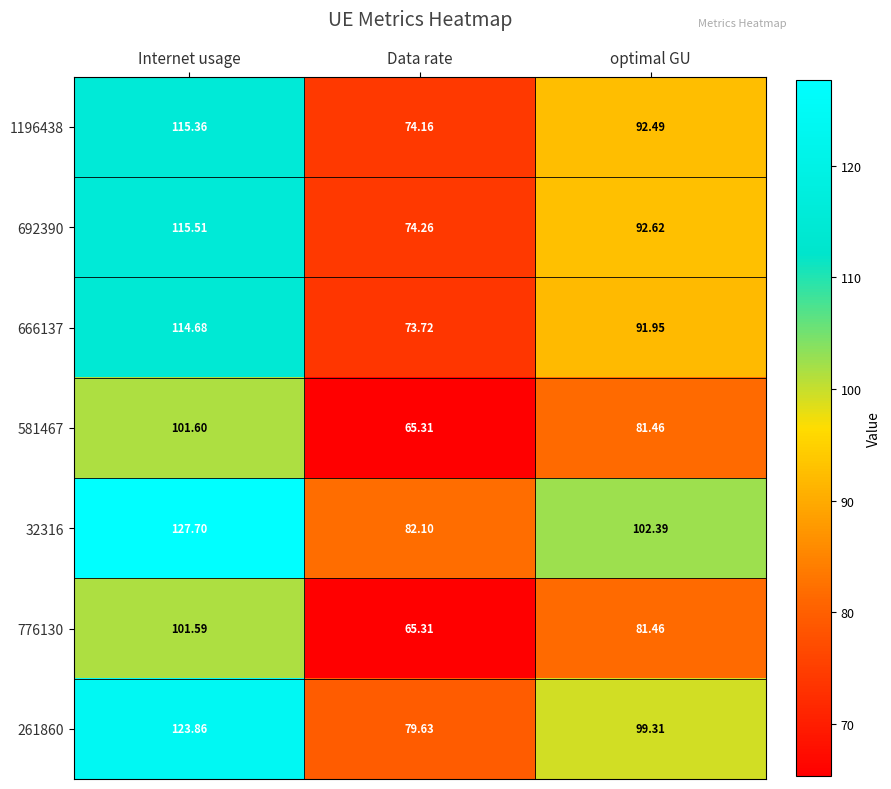

List the labels in order of 32316 value, smallest first.

Data rate, optimal GU, Internet usage